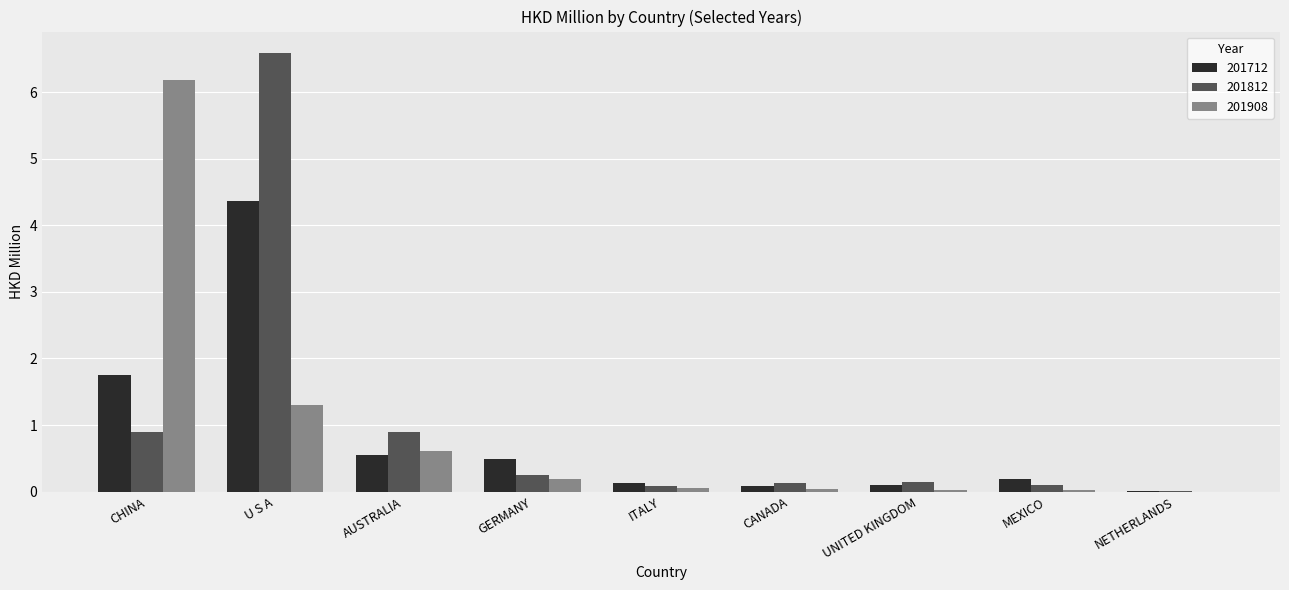

Between GERMANY and UNITED KINGDOM, which series saw the biggest shift?

201712